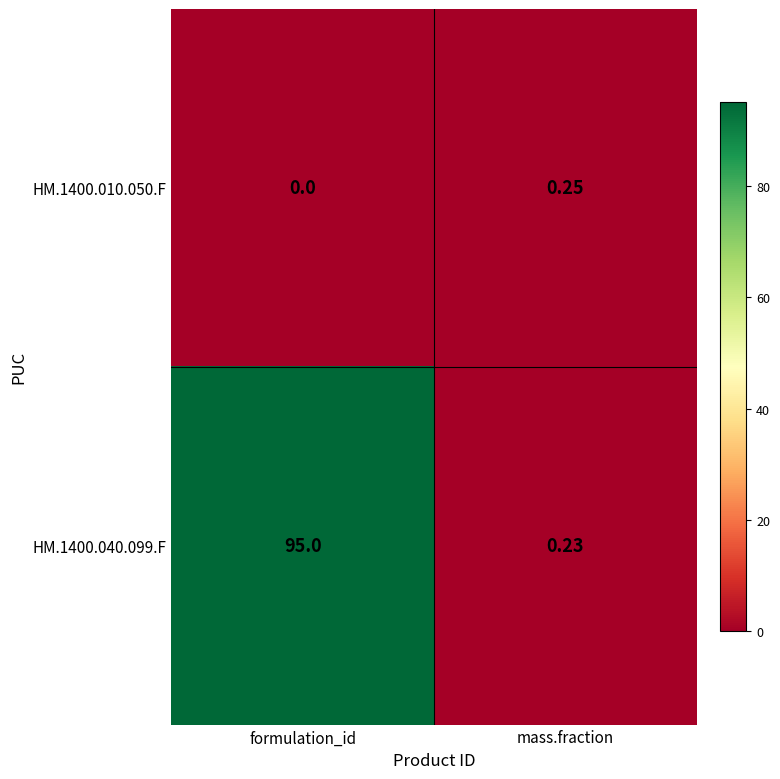

Which category has the lowest value in the HM.1400.010.050.F series?

formulation_id